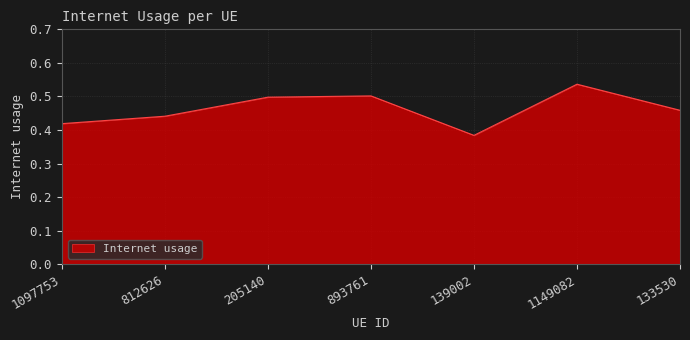

What is the difference between the maximum and minimum values?

0.2